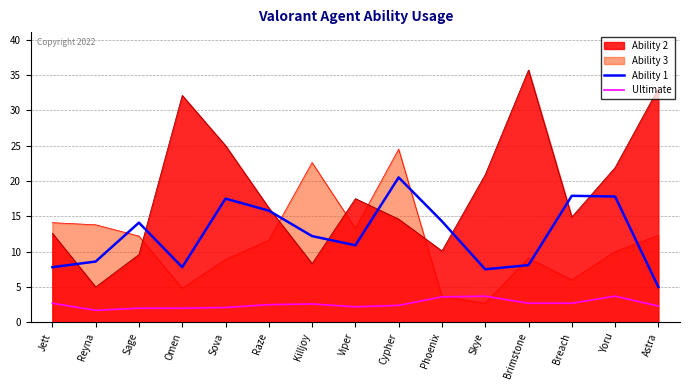

Which series has the largest total across all categories?

Ability 2